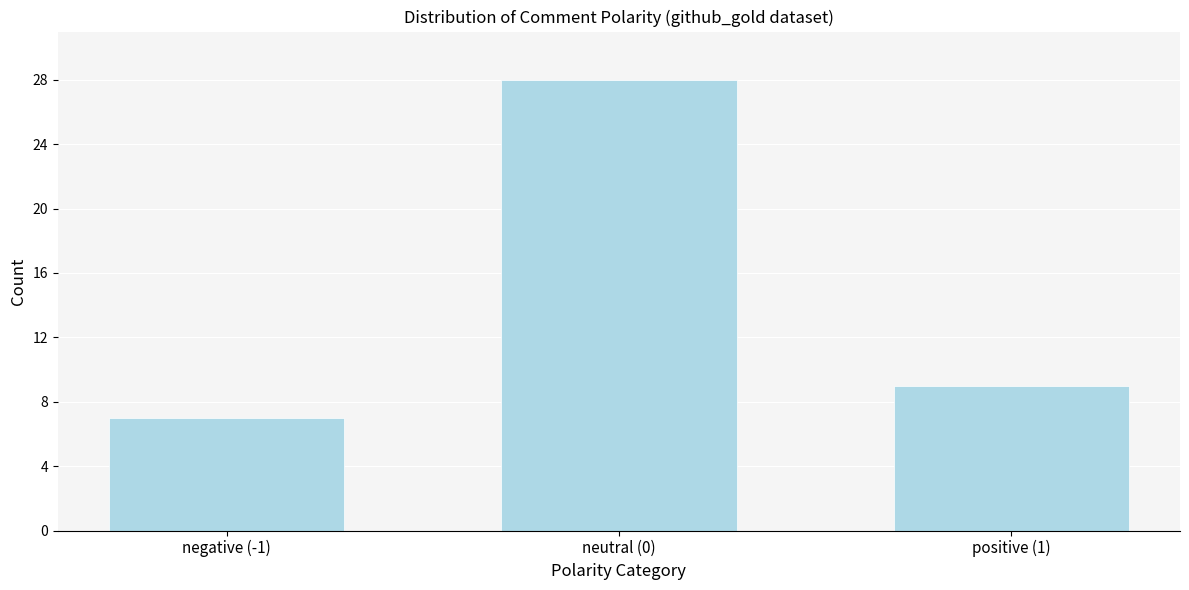

Reading left to right, transcribe all the data shown in this chart.

7	28	9